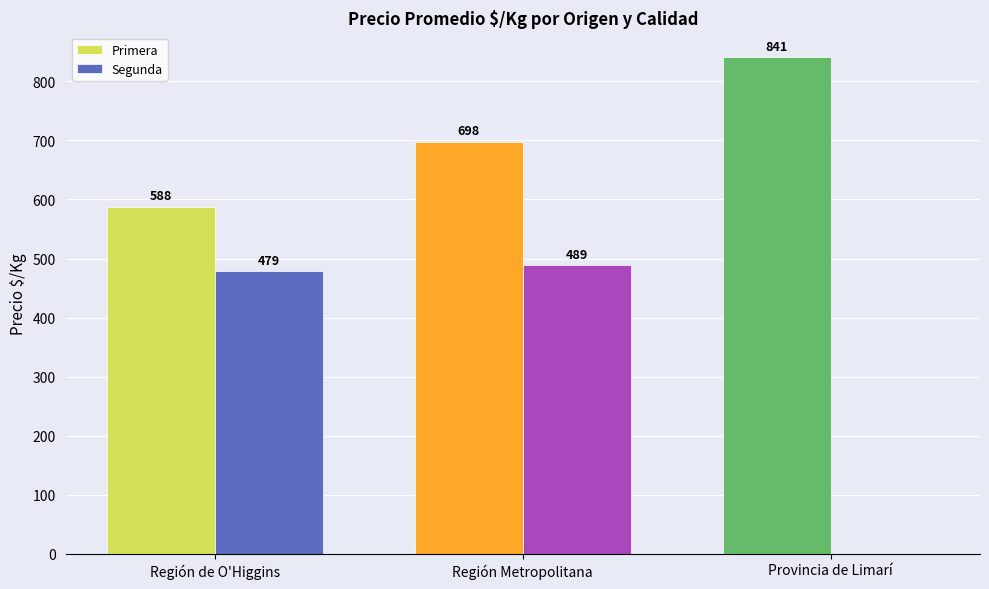

Where is Primera nearest to the value 714?

Región Metropolitana